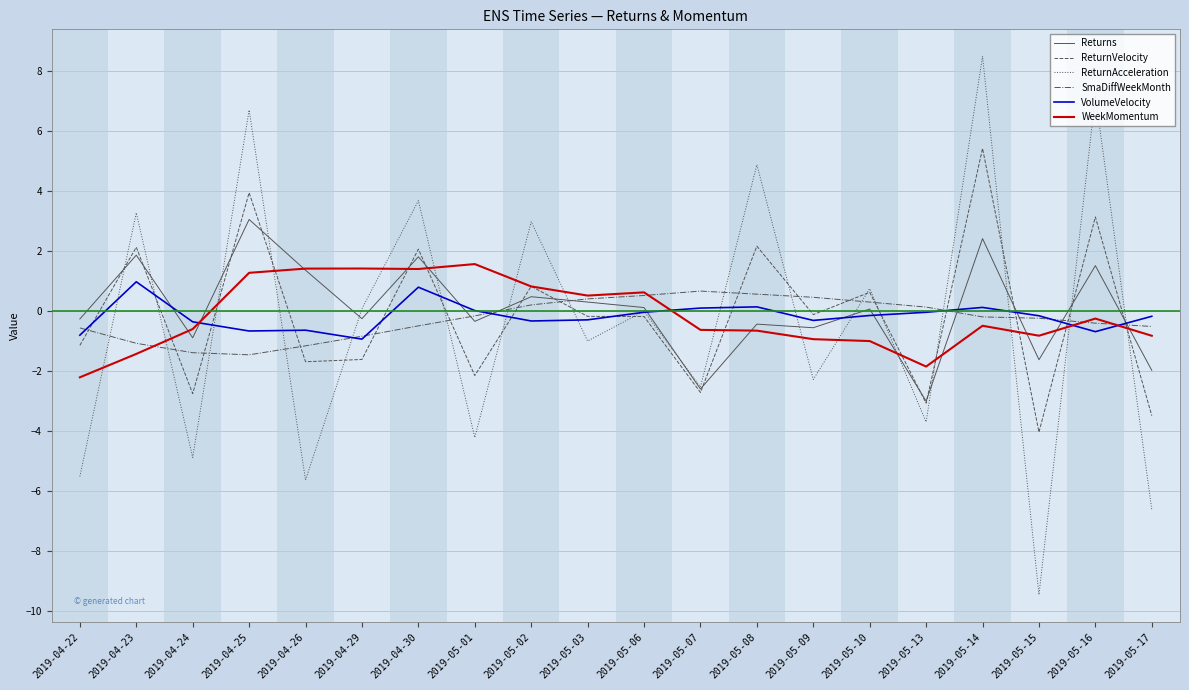

Is the value of Returns at 2019-04-26 greater than the value of WeekMomentum at 2019-04-23?

Yes